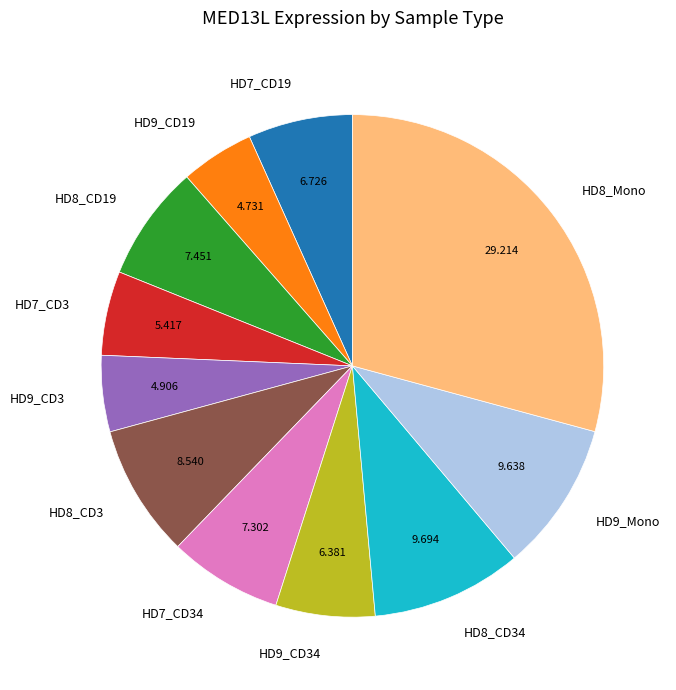

True or false: HD9_Mono accounts for 10% of the total.

True